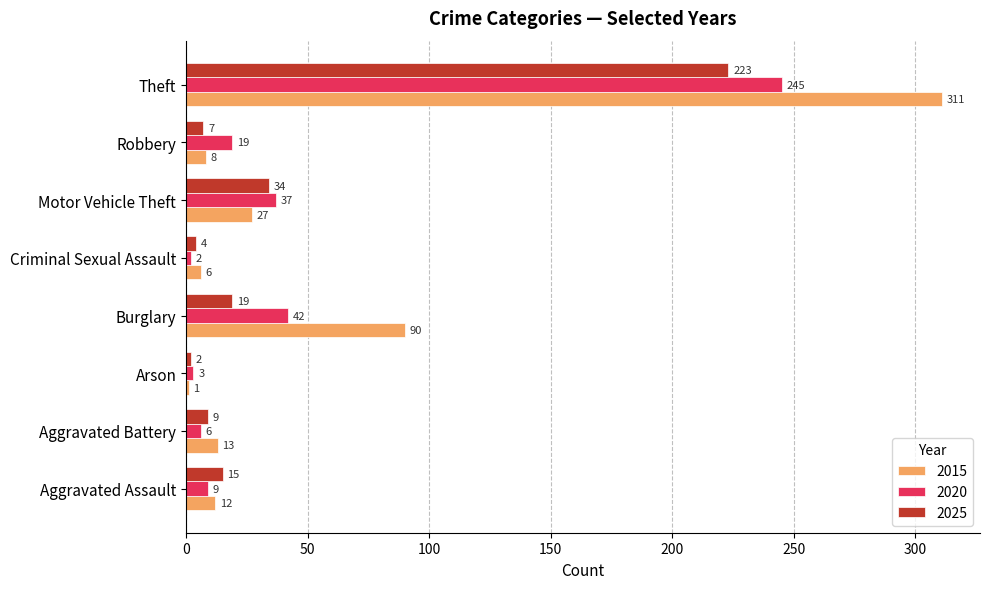

True or false: 2015 has a value of 22 at Burglary.

False